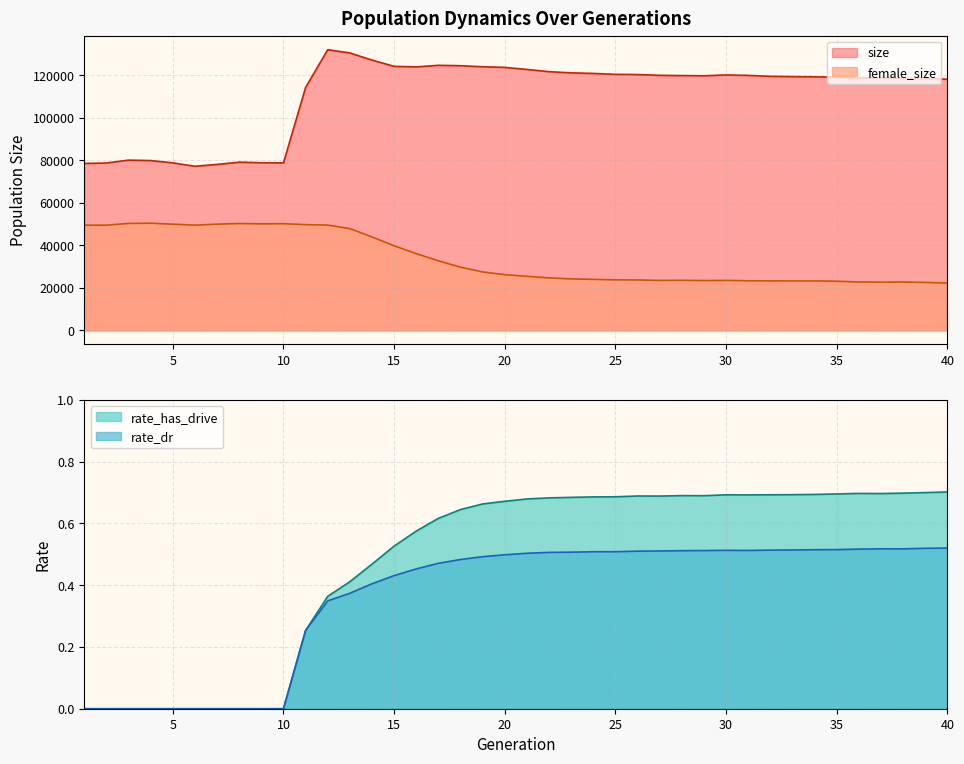

Count the number of data series in this chart.

4